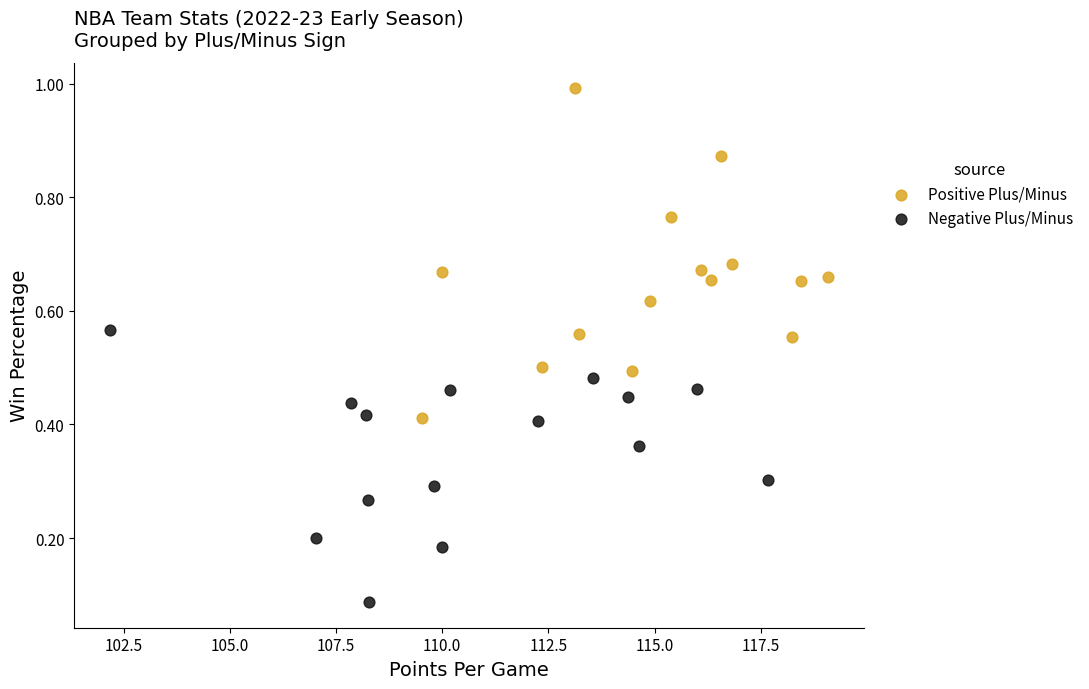

Which series reaches the minimum Y coordinate?

Negative Plus/Minus